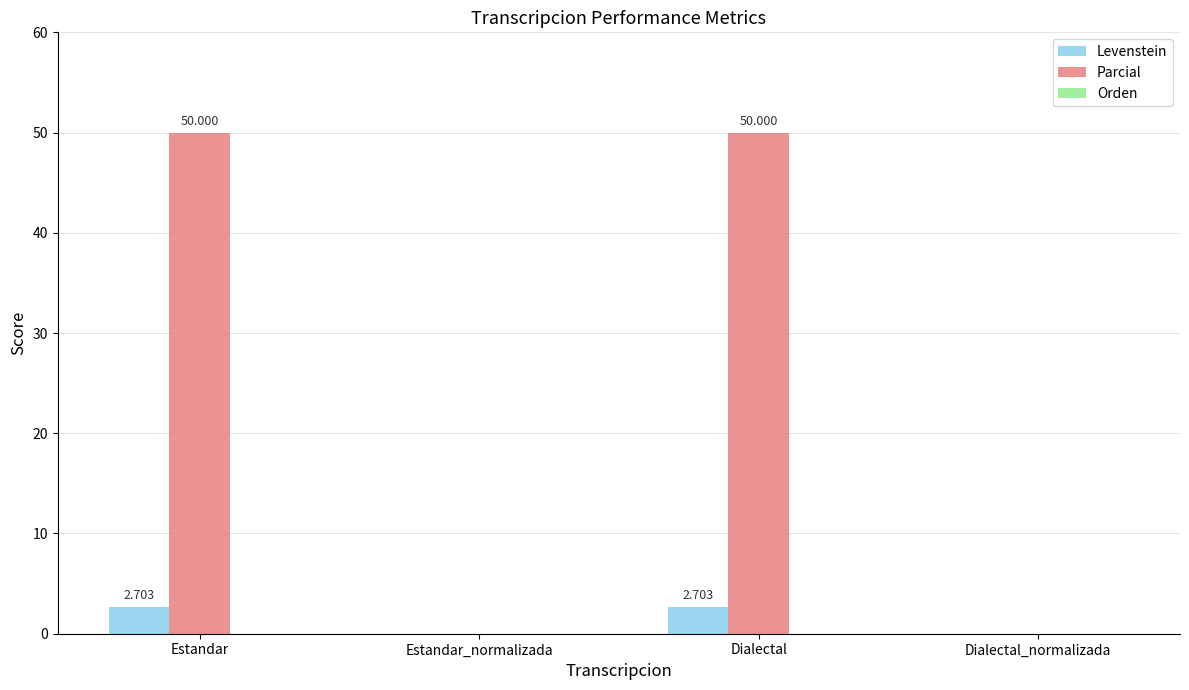

Are the bars horizontal?

No